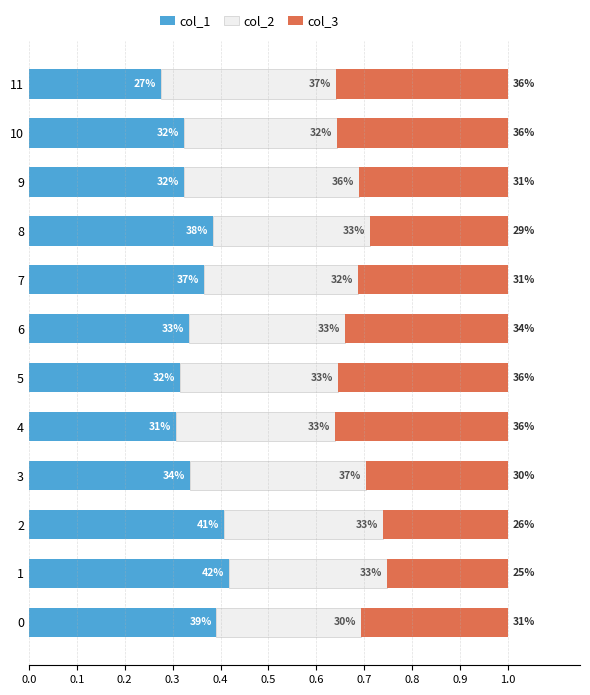

What are all the series names shown in the legend?

col_1, col_2, col_3